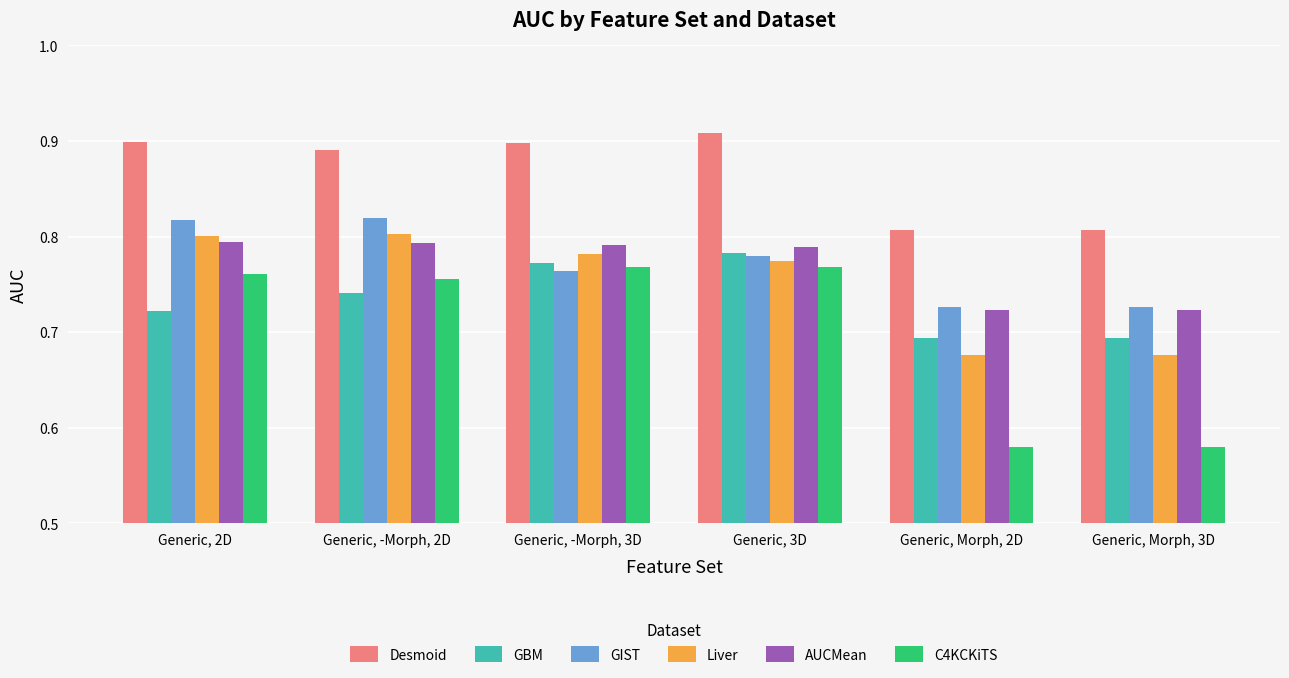

At how many categories does at least one series exceed 0?

6